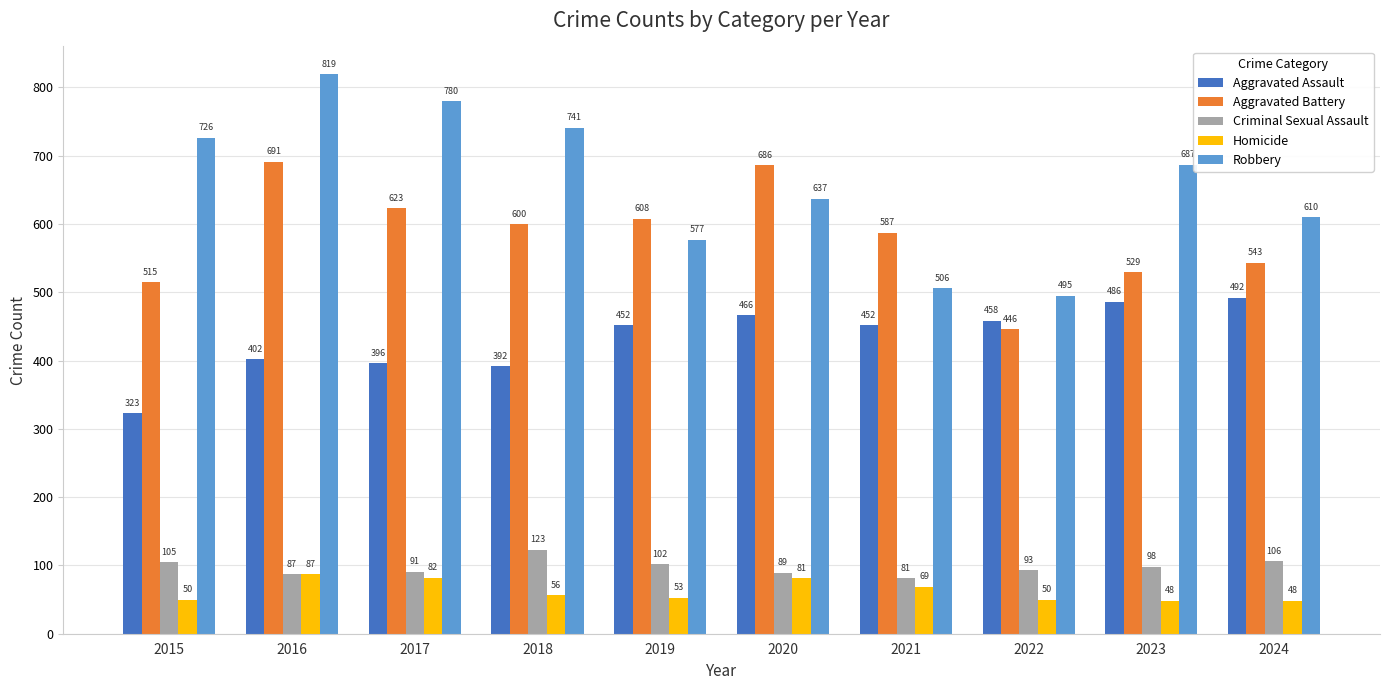

What is the difference between the maximum and minimum values in the Aggravated Battery series?

245